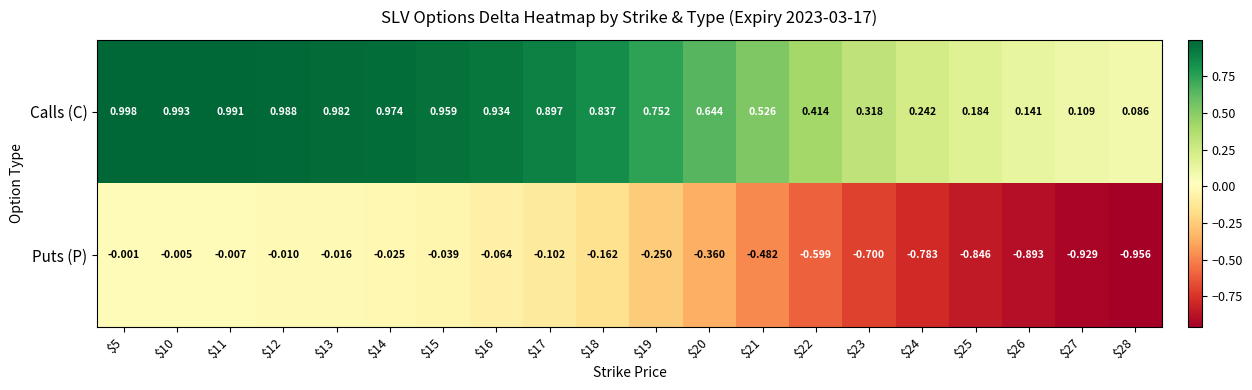

Rank the series by their average value, from highest to lowest.

Calls (C), Puts (P)